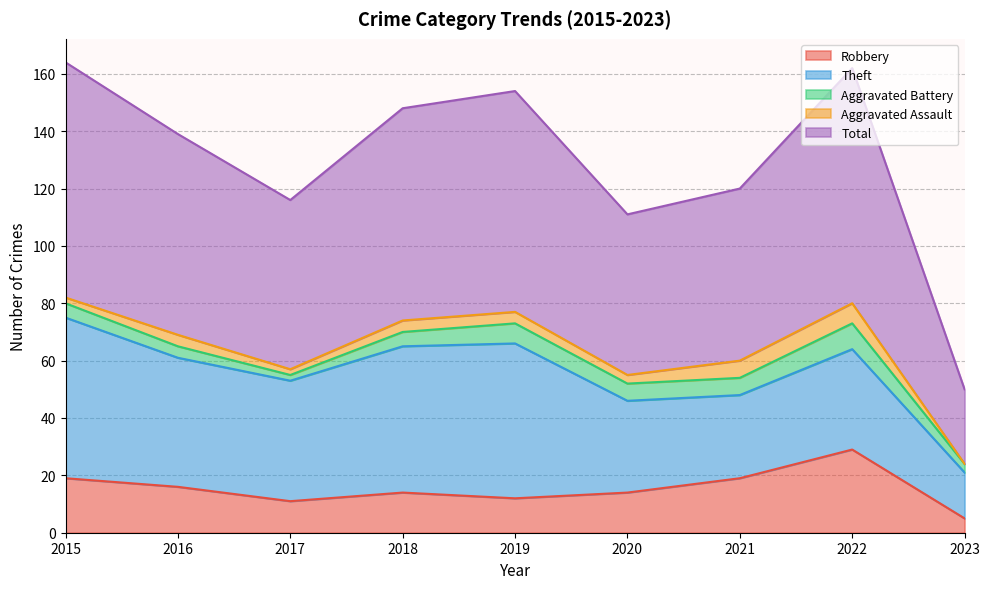

Which has a higher value, 2022 or 2018?

2022